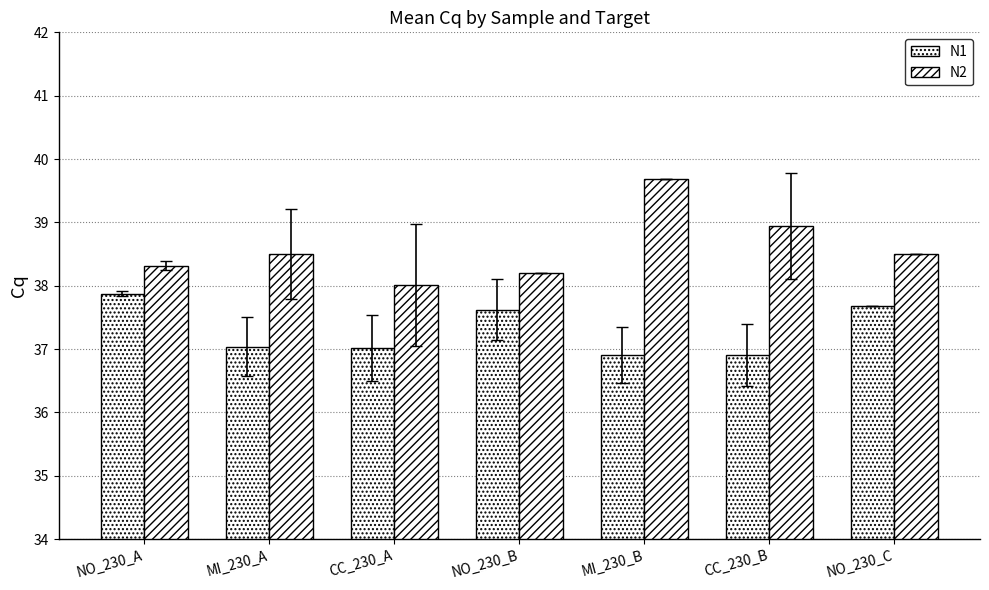

Are the bars grouped side by side (vs. stacked)?

Yes